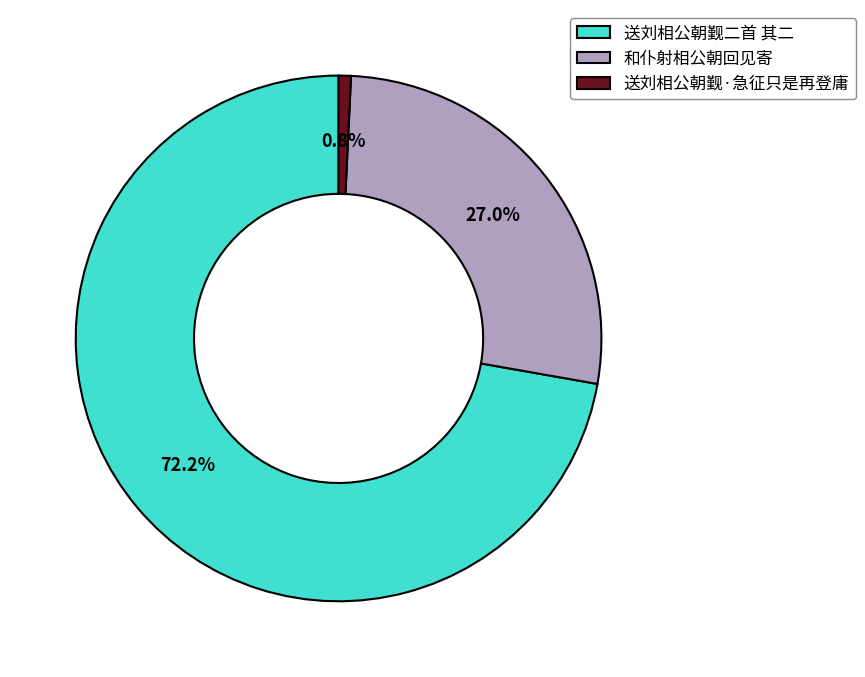

Which category has the smallest portion of the pie?

送刘相公朝觐·急征只是再登庸